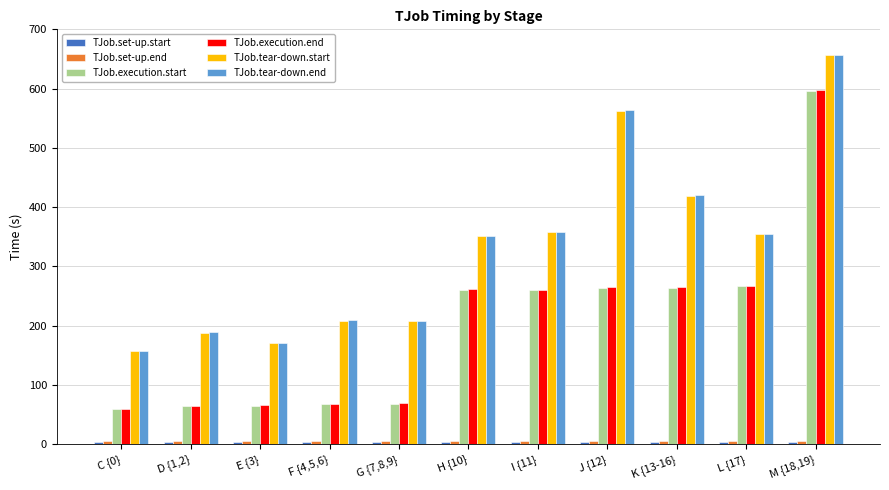

Where does the TJob.tear-down.start series first go above 350?

H {10}